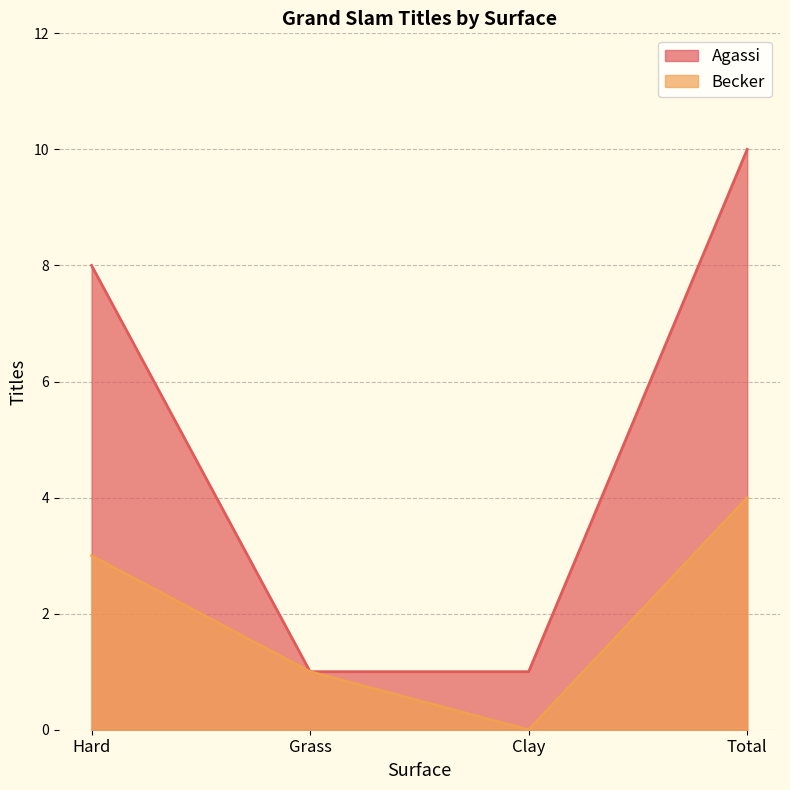

True or false: Becker and Agassi intersect in this chart.

False